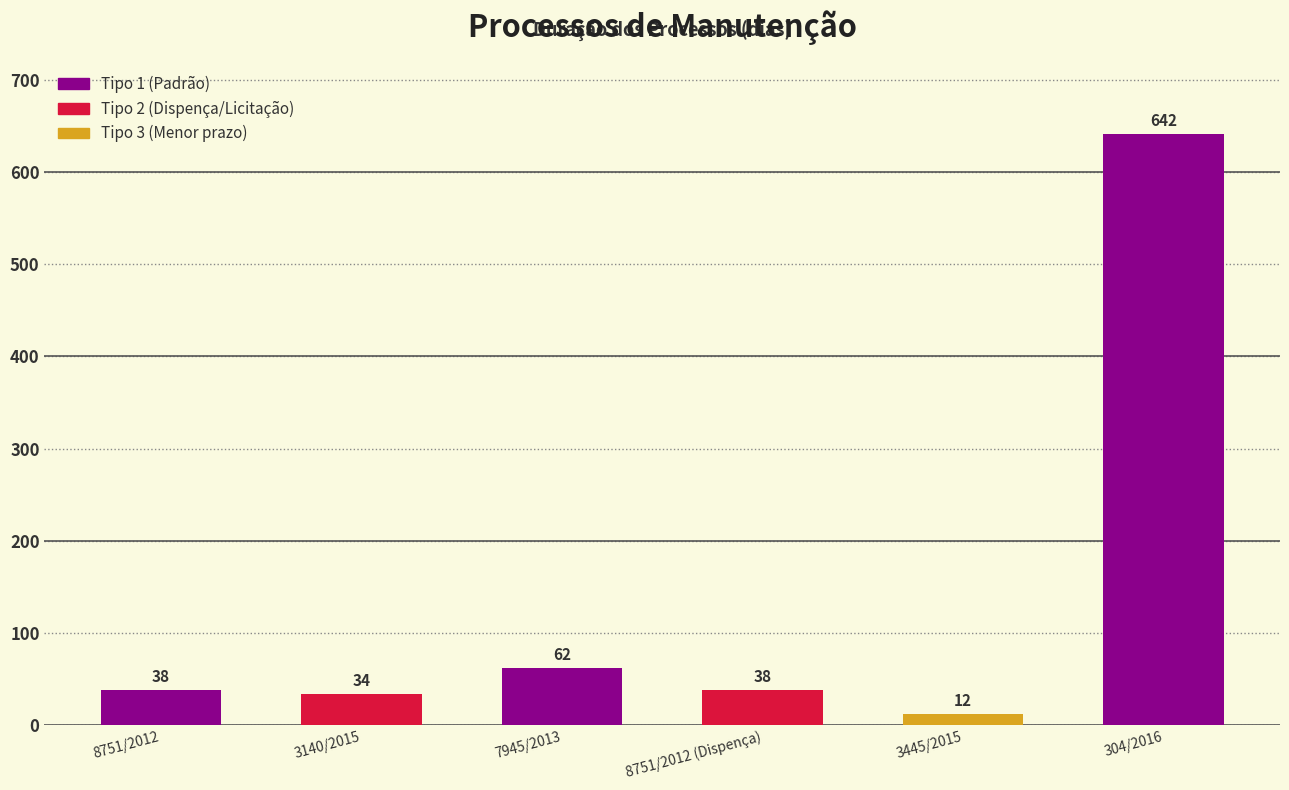

What is the label of the 4th bar from the right?

7945/2013